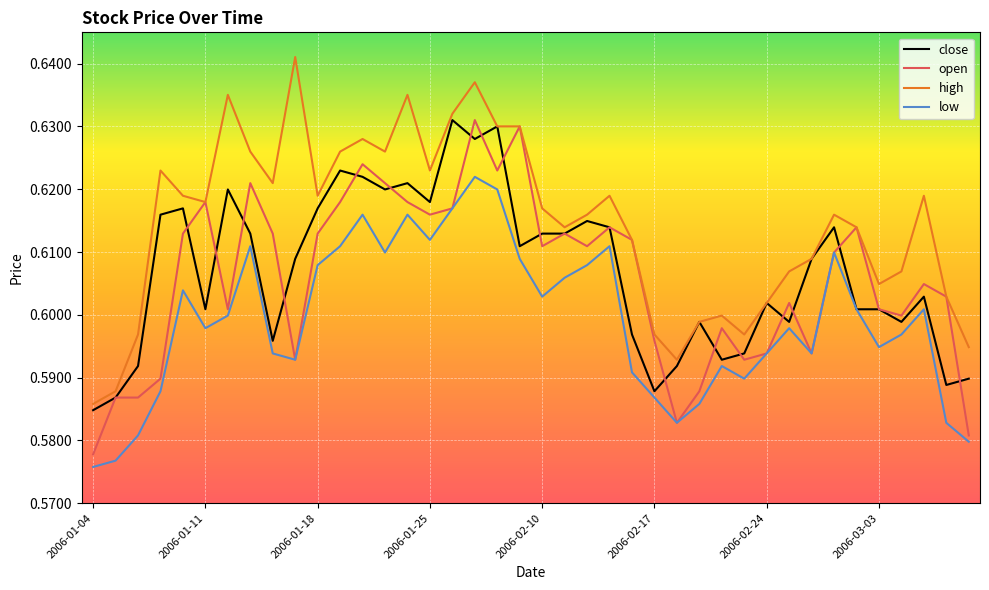

Which series has the largest total across all categories?

high